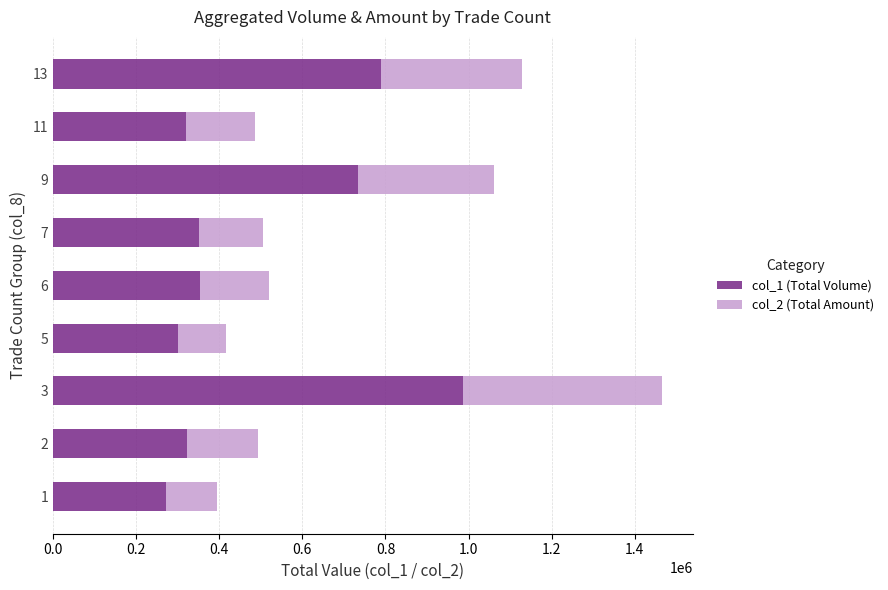

What is the difference between the col_1 (Total Volume) values at 3 and 7?

636000